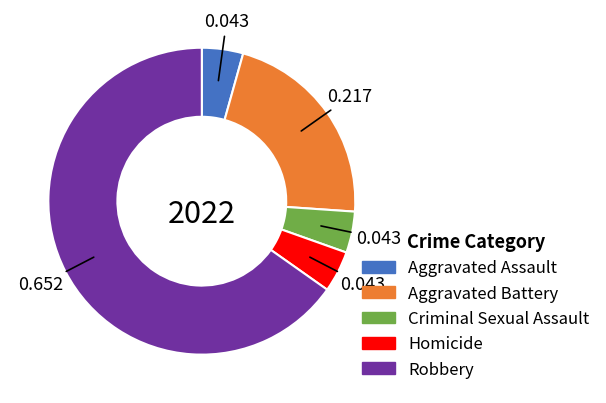

Do Criminal Sexual Assault and Aggravated Assault together represent more than half of the pie?

No